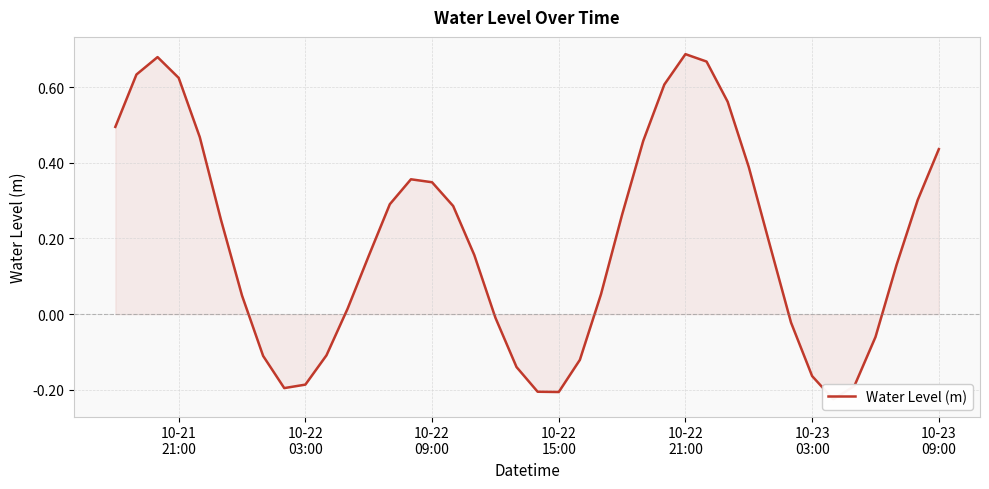

What is the value of the 18th point from the left?

0.2